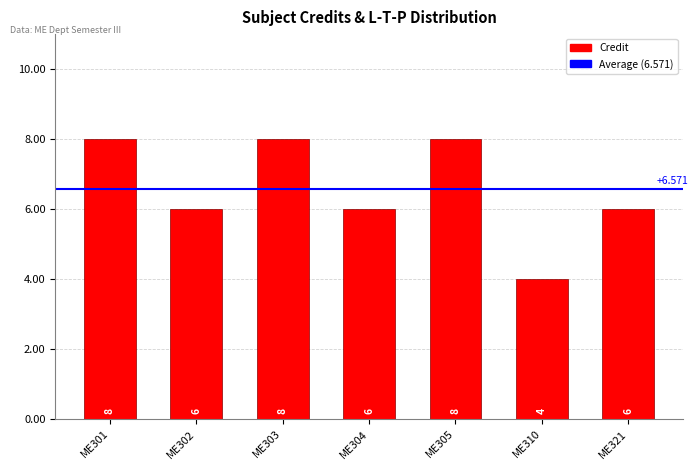

Reading left to right, what are all the values shown in this chart?

8	6	8	6	8	4	6